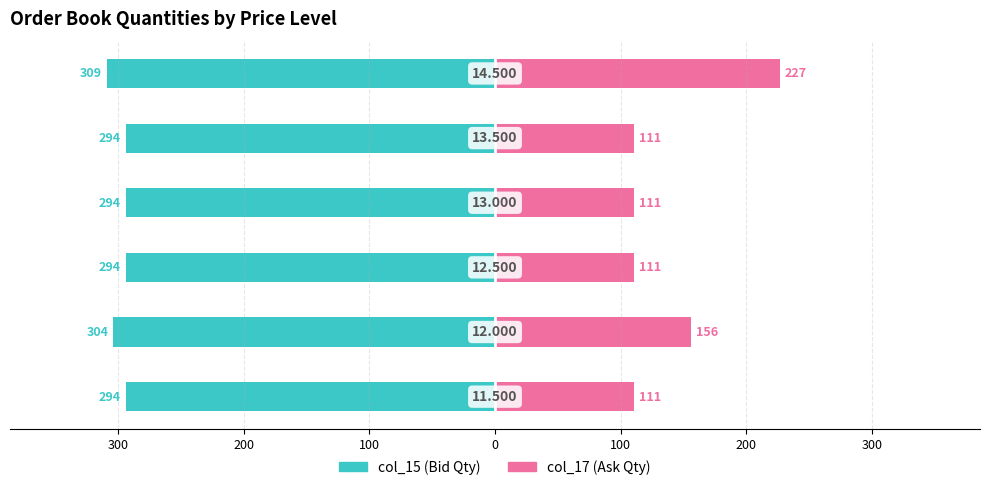

How many groups of bars are there?

6